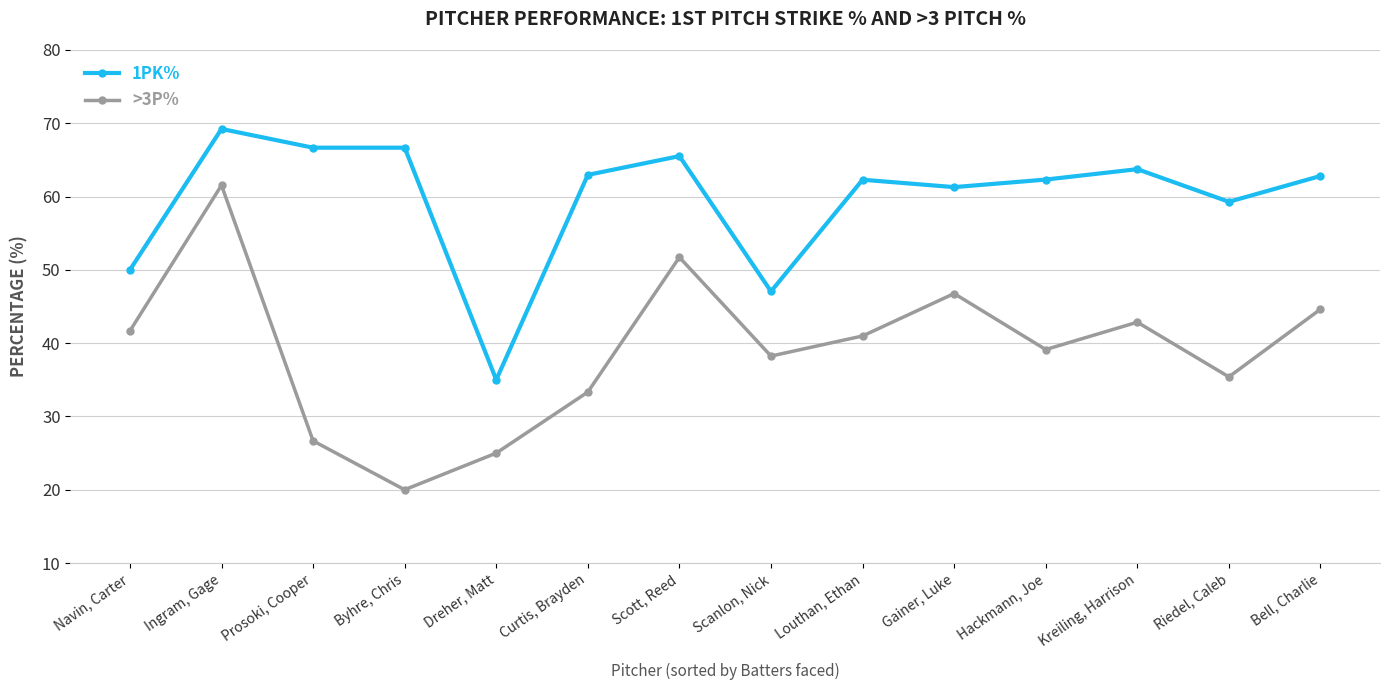

Rank the series at Kreiling, Harrison from lowest to highest value.

>3P%, 1PK%